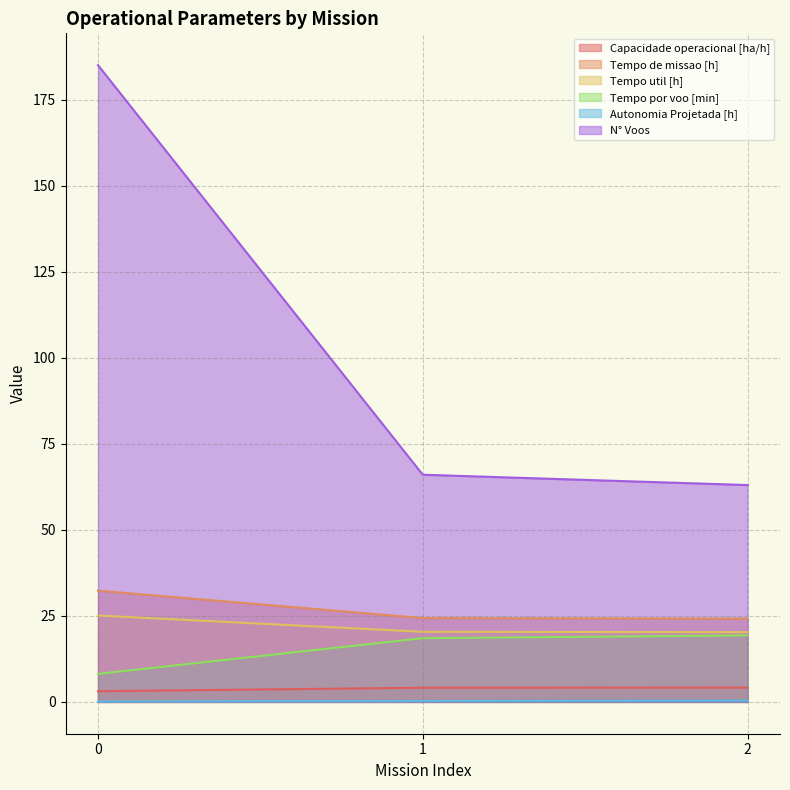

Which has a higher value, 0 or 2?

2